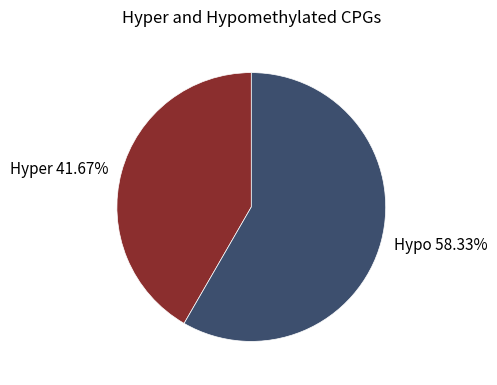

Does any single category account for the majority?

Yes